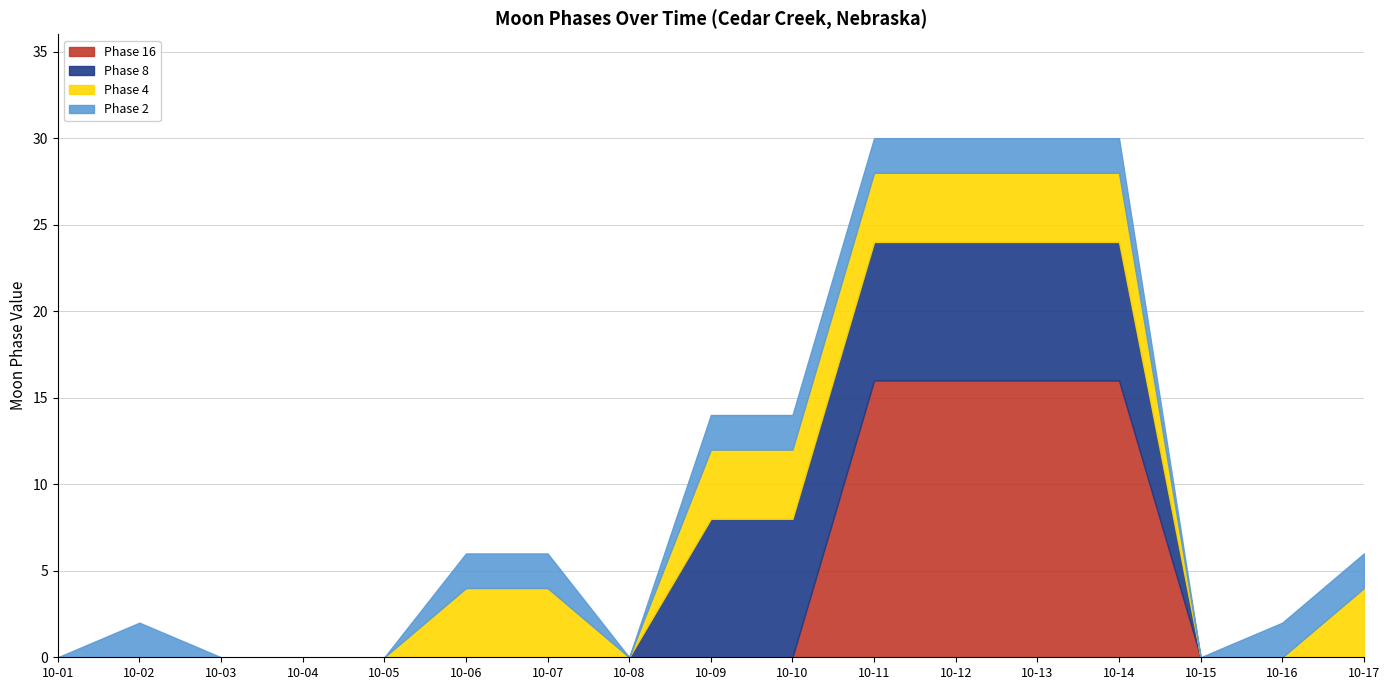

Is it true that Phase 16 equals 0 at 10-16?

True